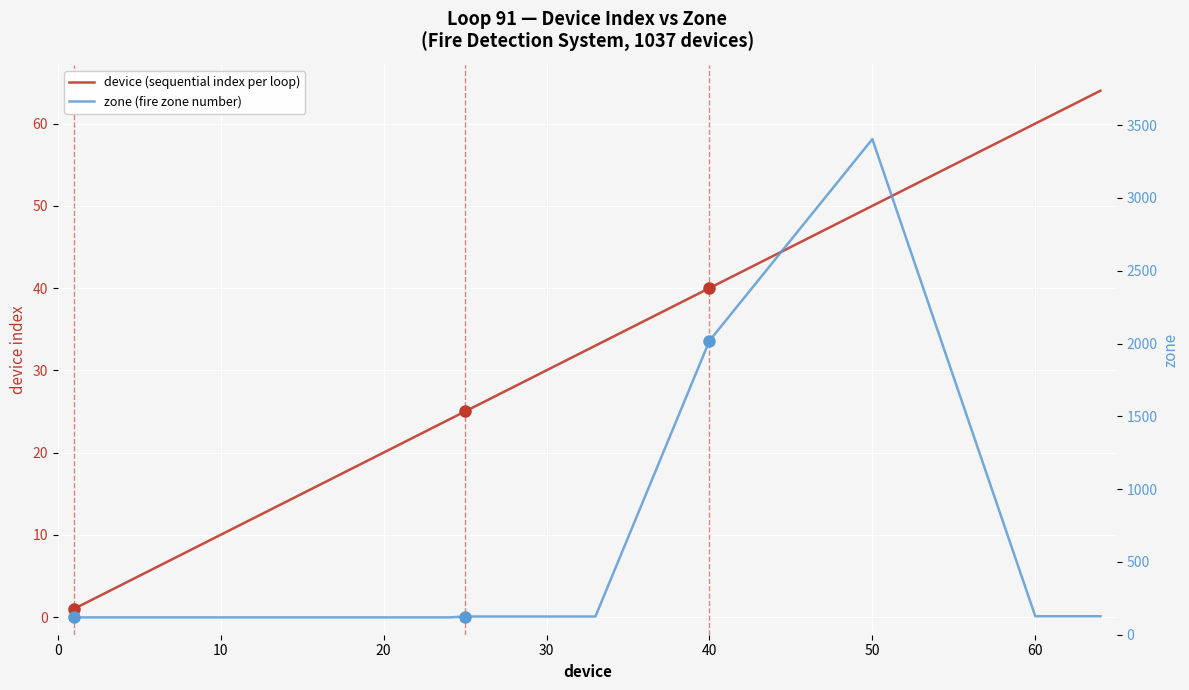

True or false: zone and device cross at least once.

False